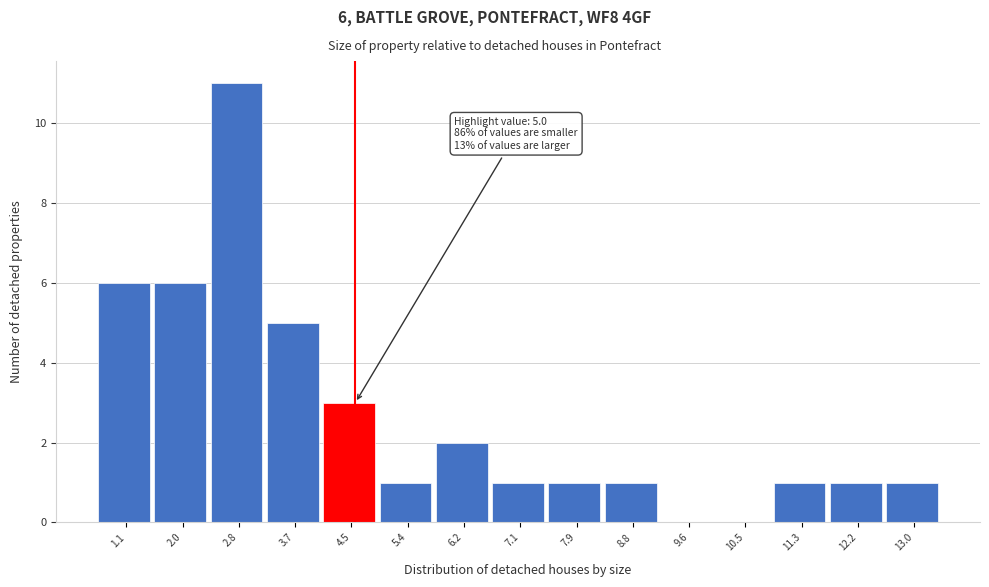

What is the sum of the values at 6.2 and 2.8?

13